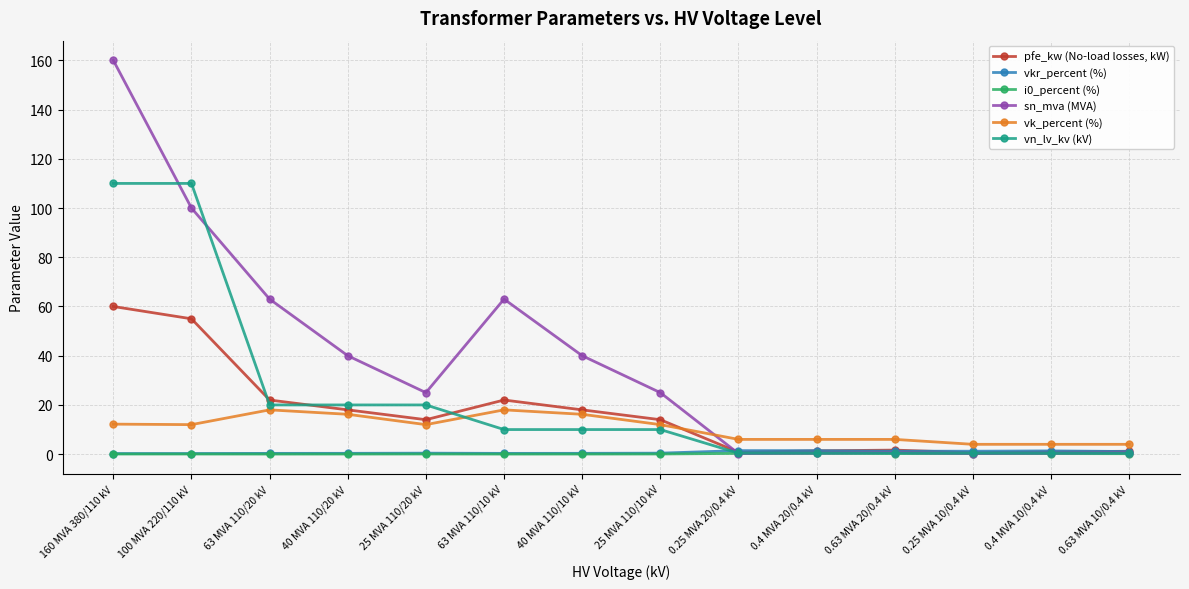

Is this an area chart (filled region under the line)?

No